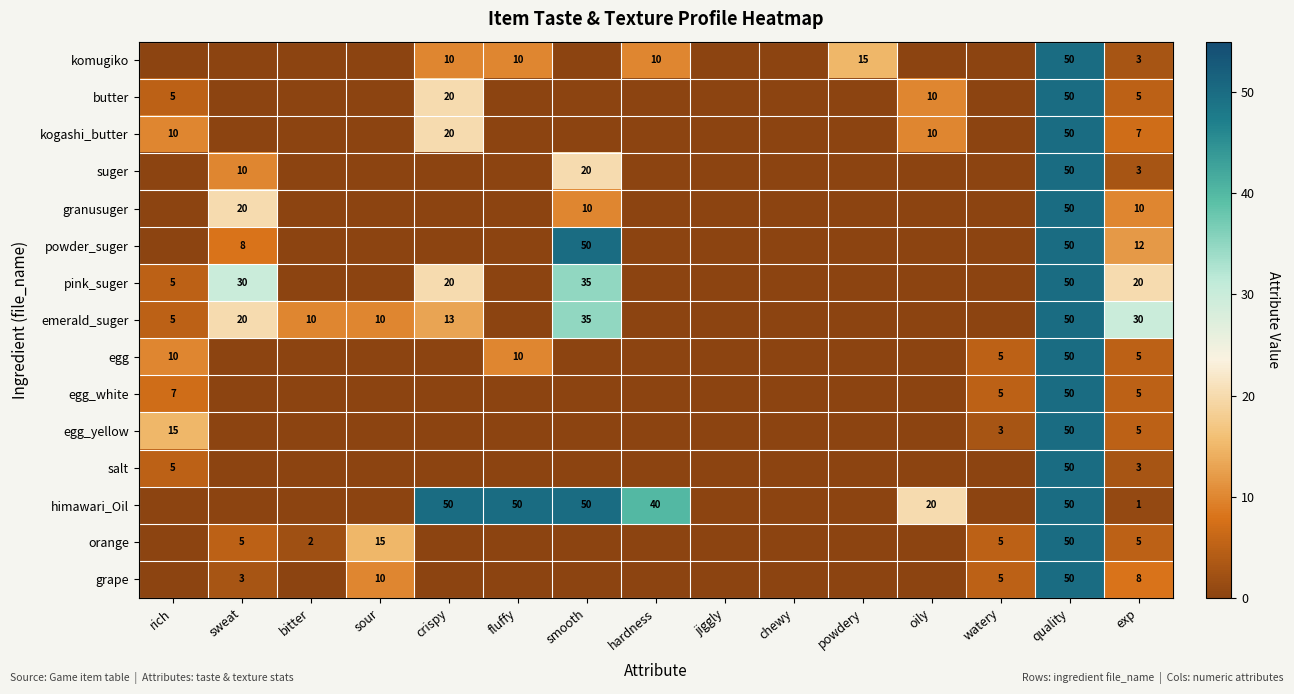

What is the difference between the highest and lowest values at exp?

29